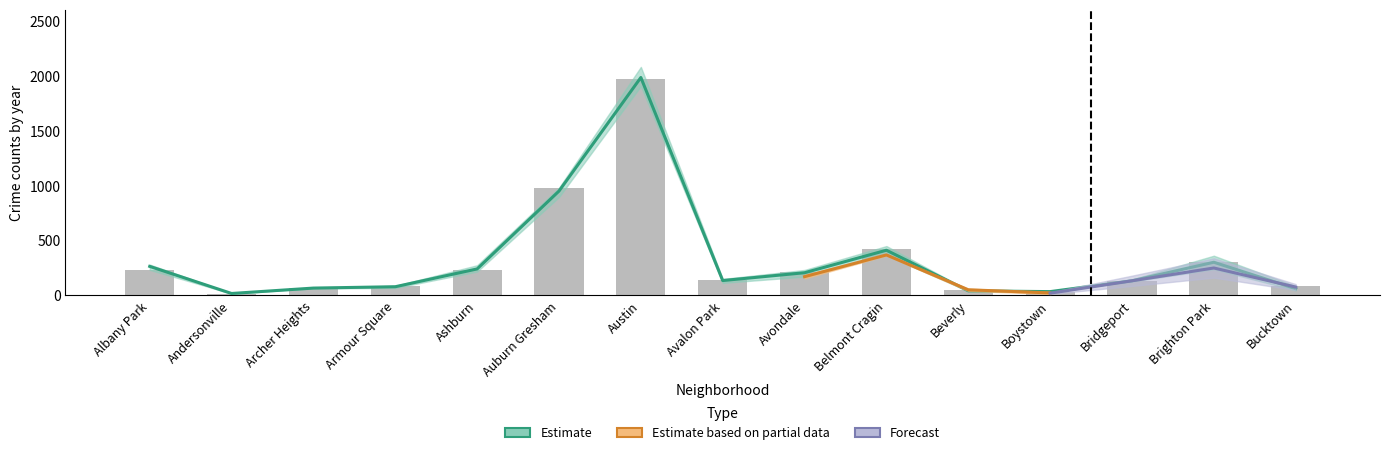

True or false: 2018 has a value of 218 at Ashburn.

True